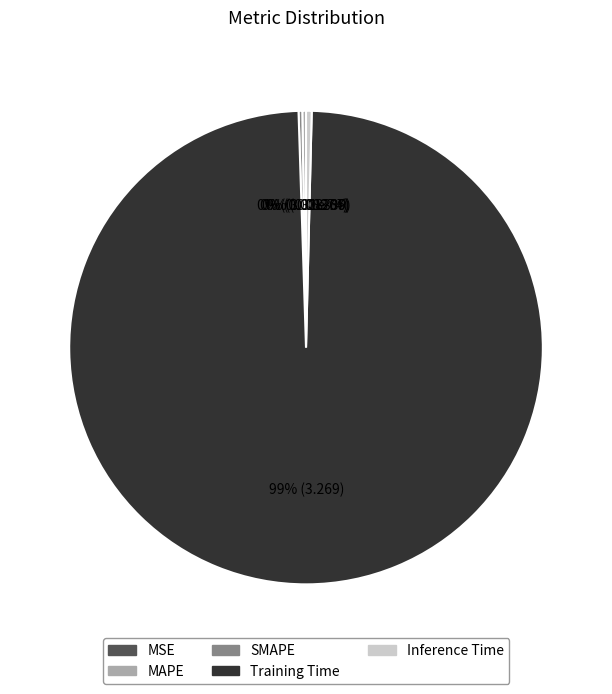

True or false: Inference Time accounts for 0% of the total.

True